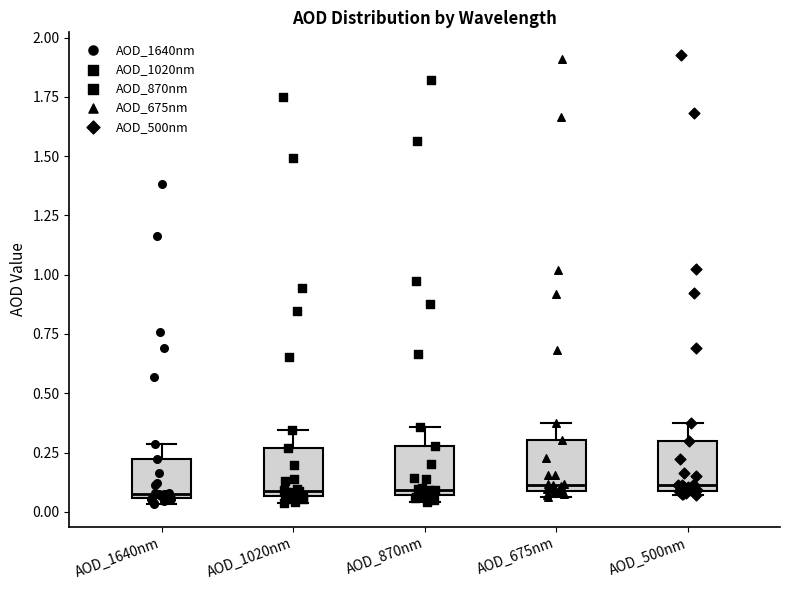

Reading left to right, read every box against the y-axis: the position of its median line, the range the box covers, and the ends of its whiskers. The values are not printed on the chart, so give them approximately, as read against the axis.

AOD_1640nm: median 0.10, box 0.05 to 0.20, whiskers 0.05 (just below the box's lower edge) to 0.30
AOD_1020nm: median 0.10, box 0.05 to 0.25, whiskers 0.05 (just below the box's lower edge) to 0.35
AOD_870nm: median 0.10, box 0.05 to 0.30, whiskers 0.05 (just below the box's lower edge) to 0.35
AOD_675nm: median 0.10 (just above the box's lower edge), box 0.10 to 0.30, whiskers 0.05 to 0.40
AOD_500nm: median 0.10 (just above the box's lower edge), box 0.10 to 0.30, whiskers 0.05 to 0.35